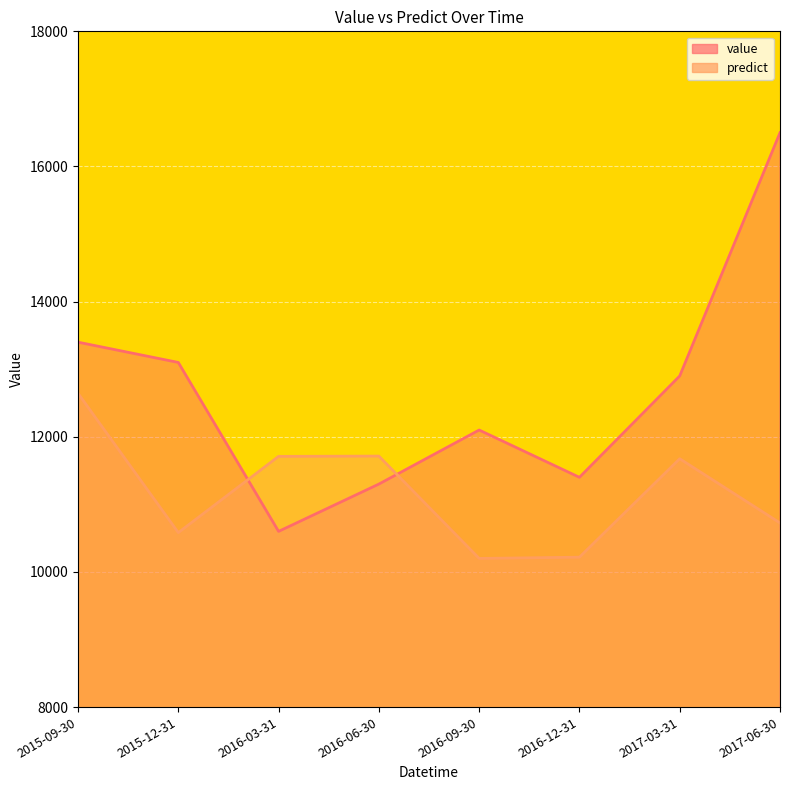

Reading left to right, extract all data points from this chart.

value: 2015-09-30=13400.0	2015-12-31=13100.0	2016-03-31=10600.0	2016-06-30=11300.0	2016-09-30=12100.0	2016-12-31=11400.0	2017-03-31=12900.0	2017-06-30=16500.0
predict: 2015-09-30=12642.9	2015-12-31=10581.8	2016-03-31=11710.0	2016-06-30=11714.3	2016-09-30=10200.0	2016-12-31=10218.2	2017-03-31=11675.0	2017-06-30=10725.0